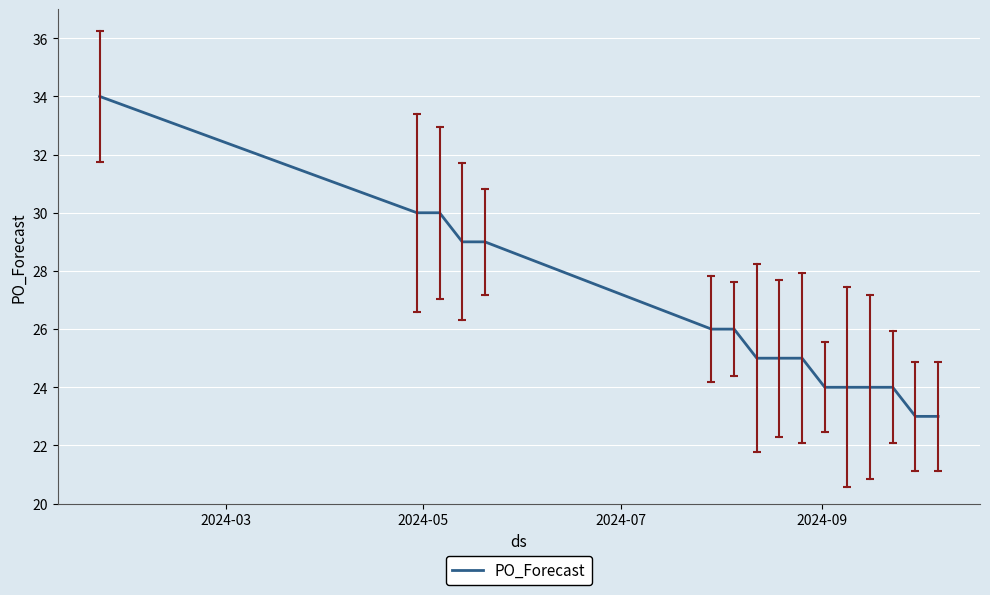

What is the greatest value displayed?

34